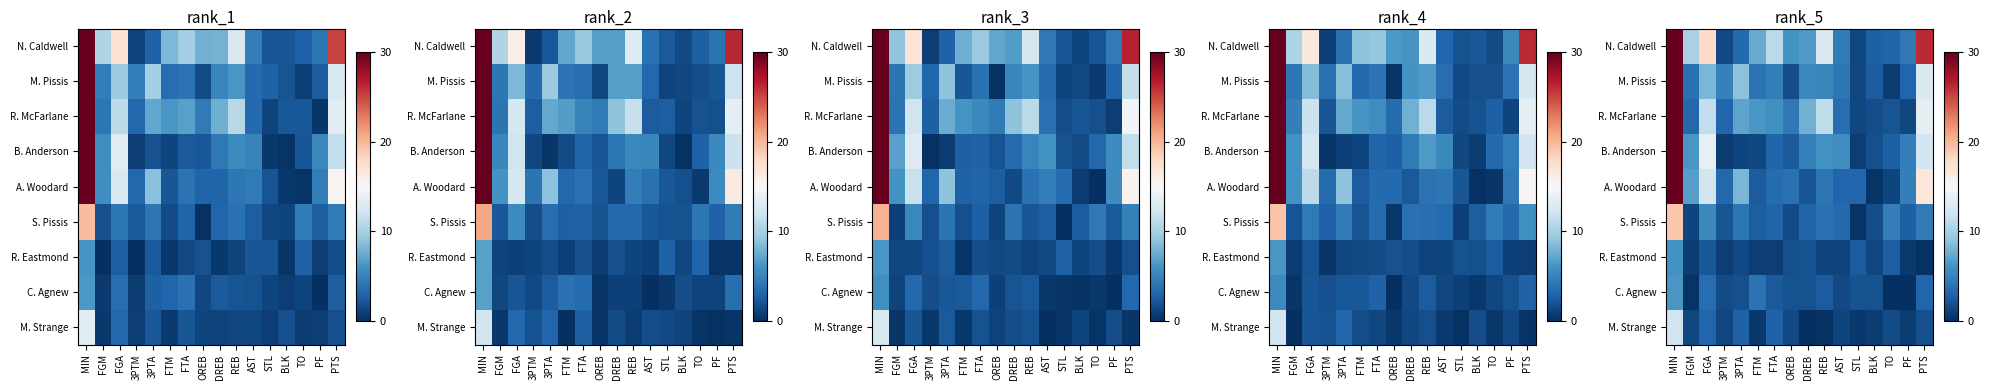

At which category does the chart reach its peak across all series?

MIN